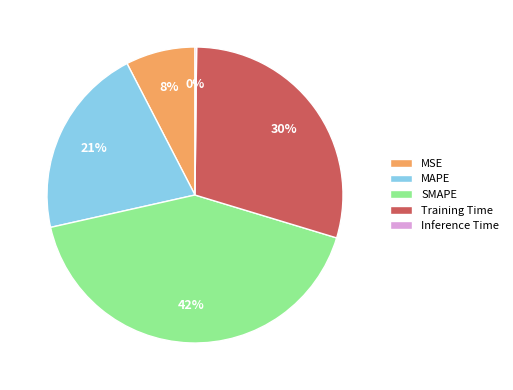

Is Training Time the majority of the pie?

No